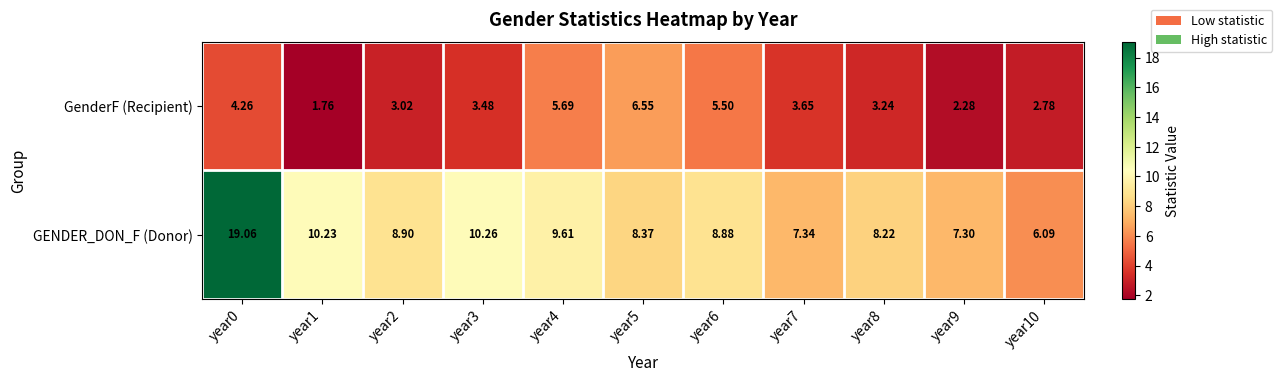

Is the value of GenderF (Recipient) at year8 greater than the value of GENDER_DON_F (Donor) at year7?

No